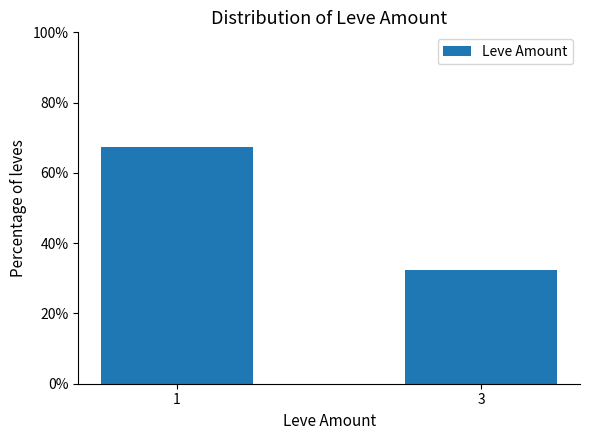

Are the bars grouped side by side (vs. stacked)?

No